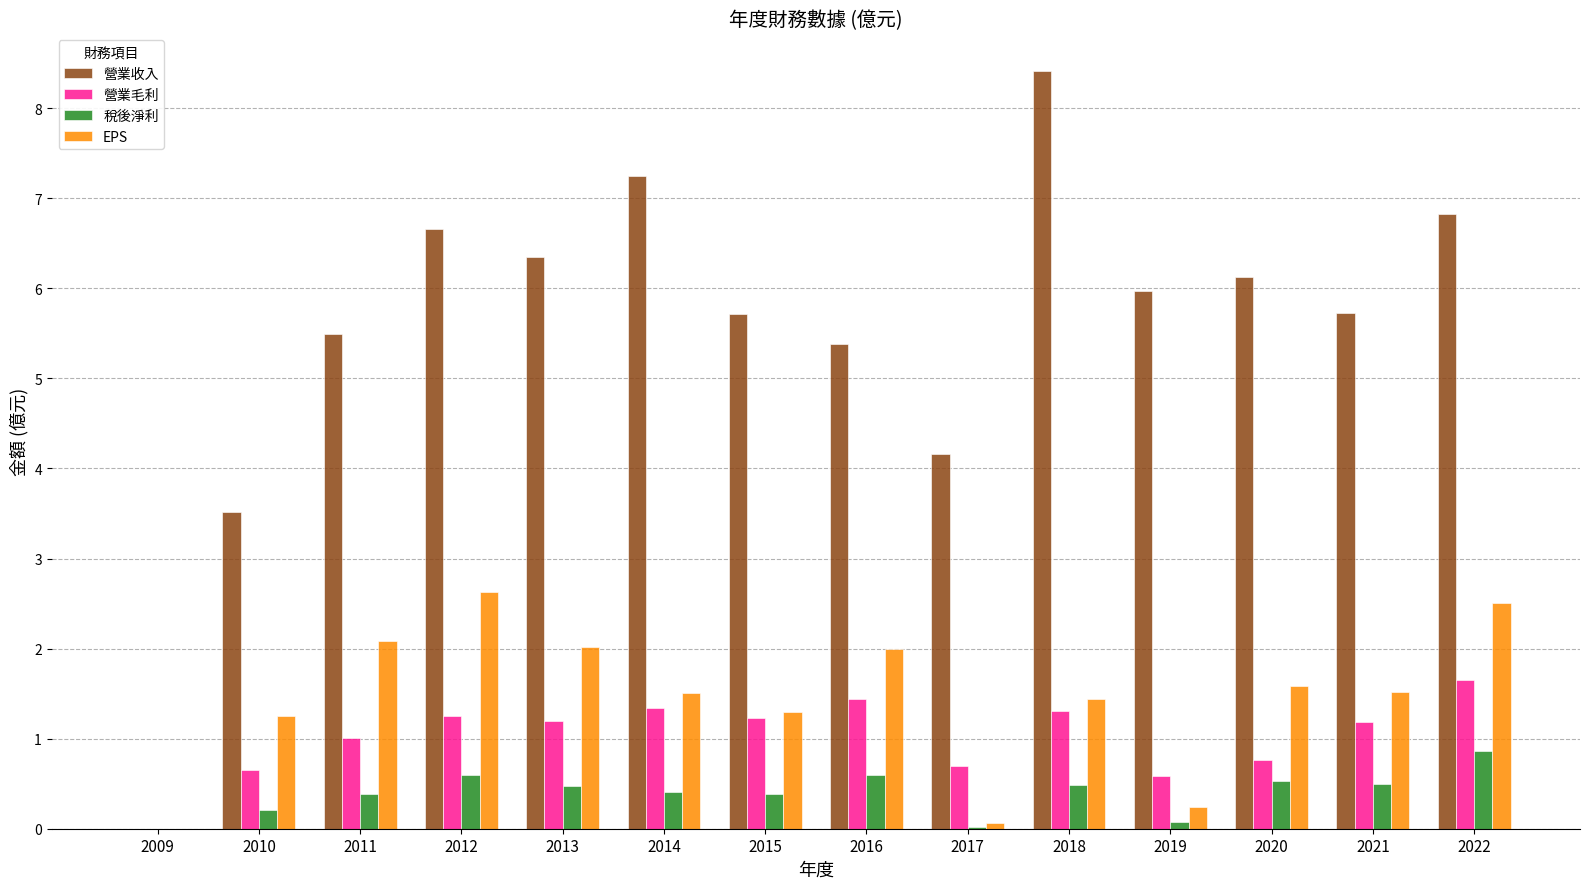

What is the approximate value of 營業毛利 at 2018?

1.3